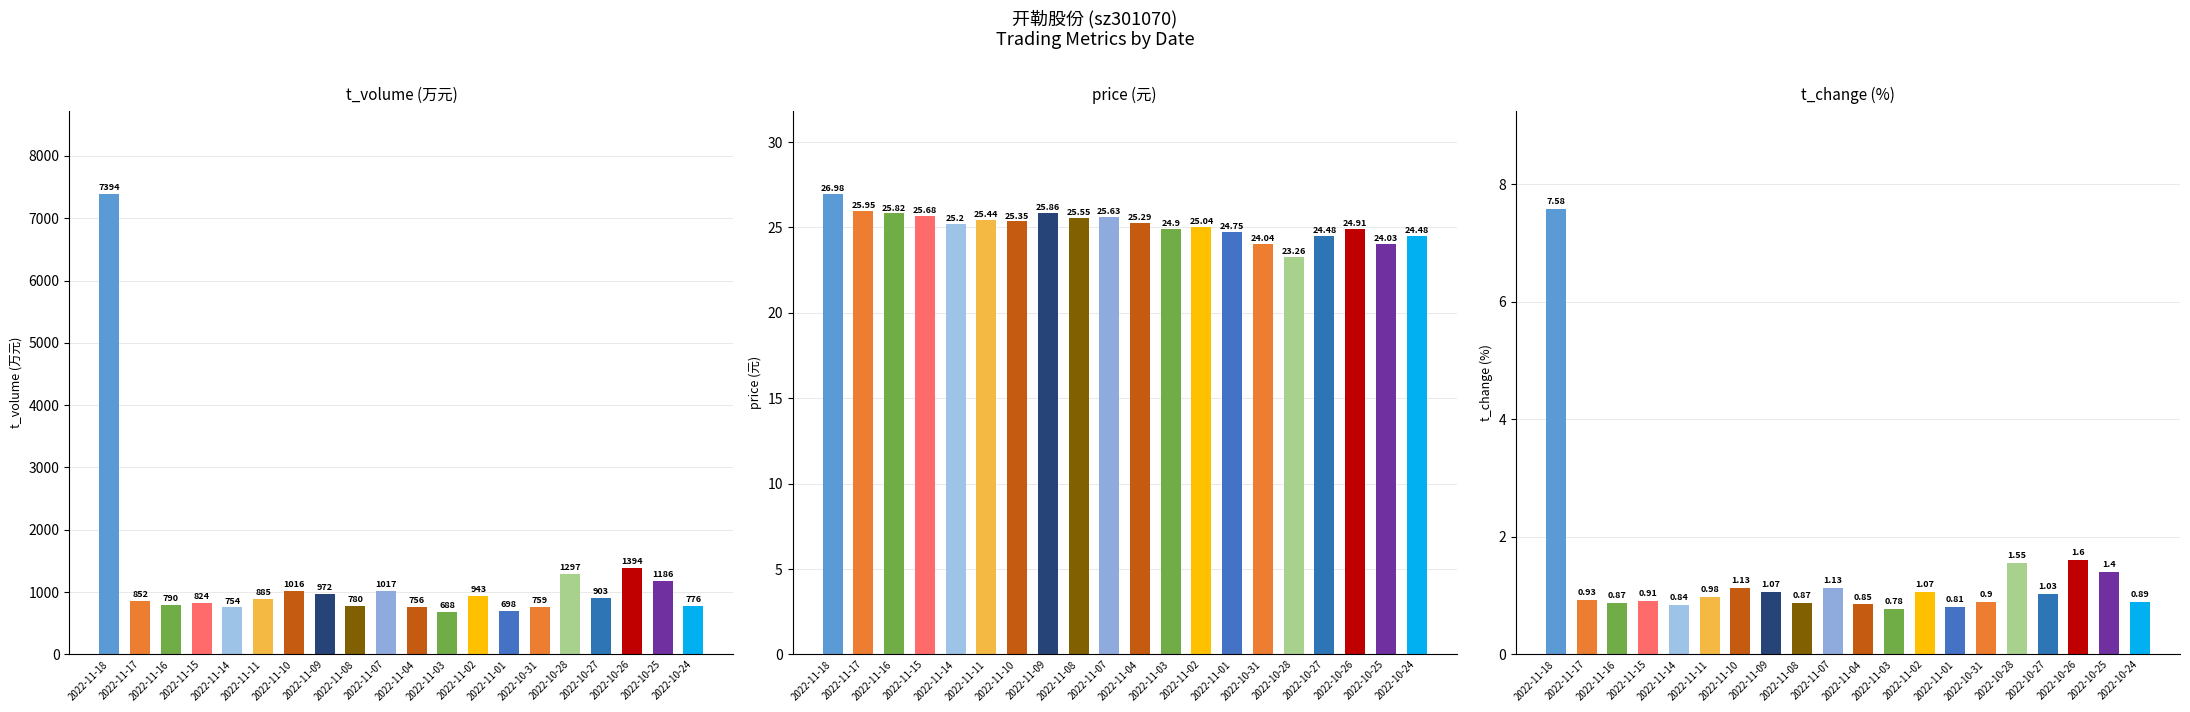

How many data points does each series have?

20